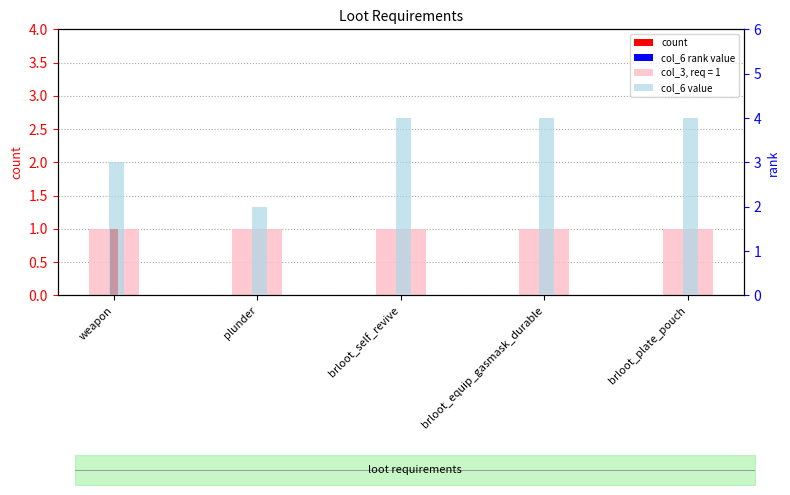

At how many categories does at least one series exceed 3?

3